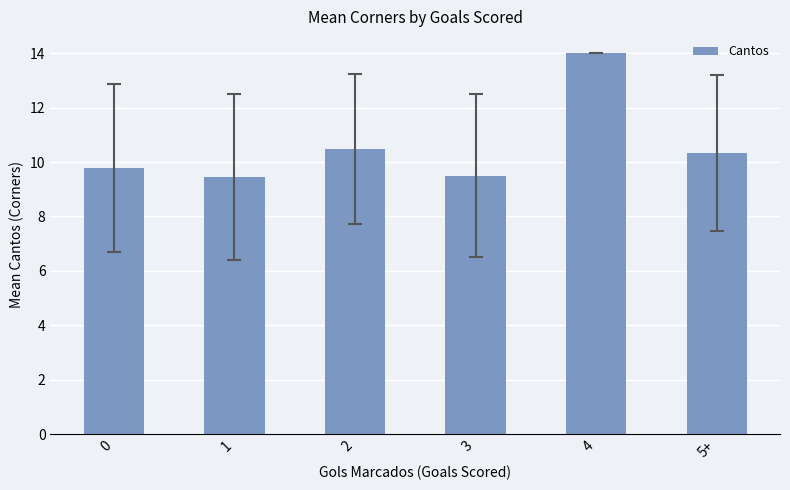

What is the sum of all values?

63.5